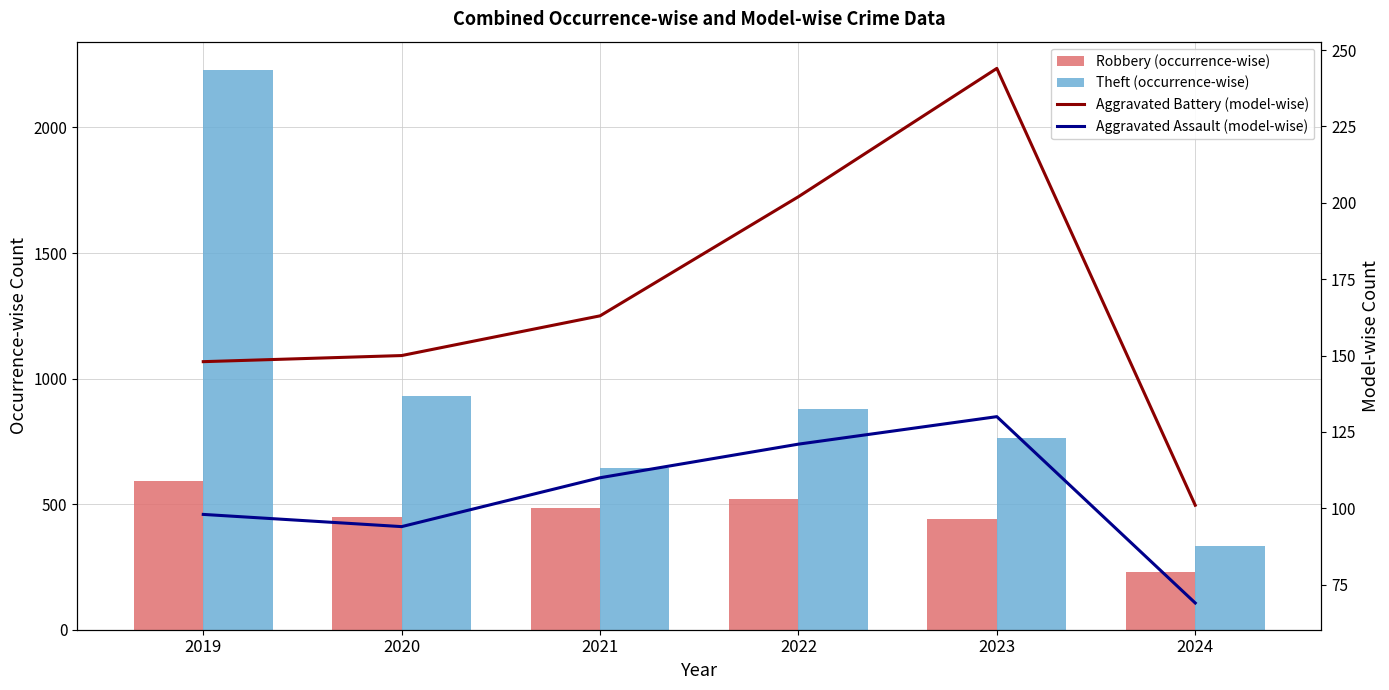

Between 2022 and 2024, which is larger?

2022